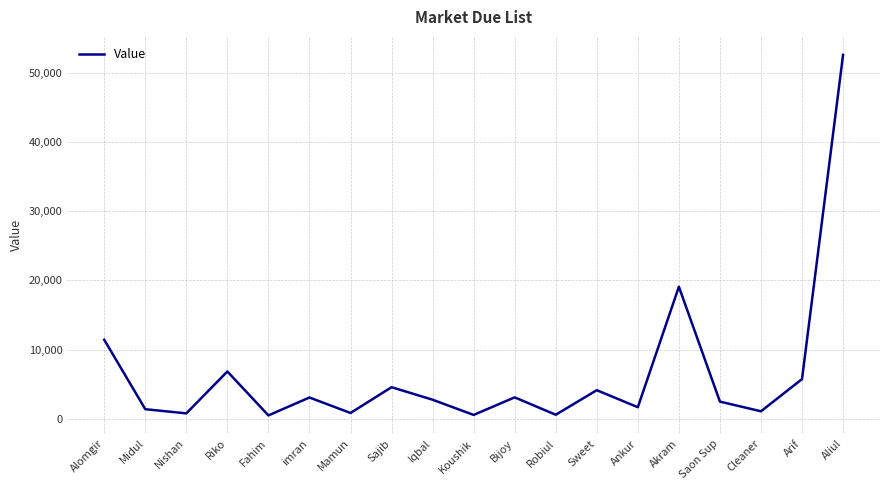

What is the maximum value shown in the chart?

52576